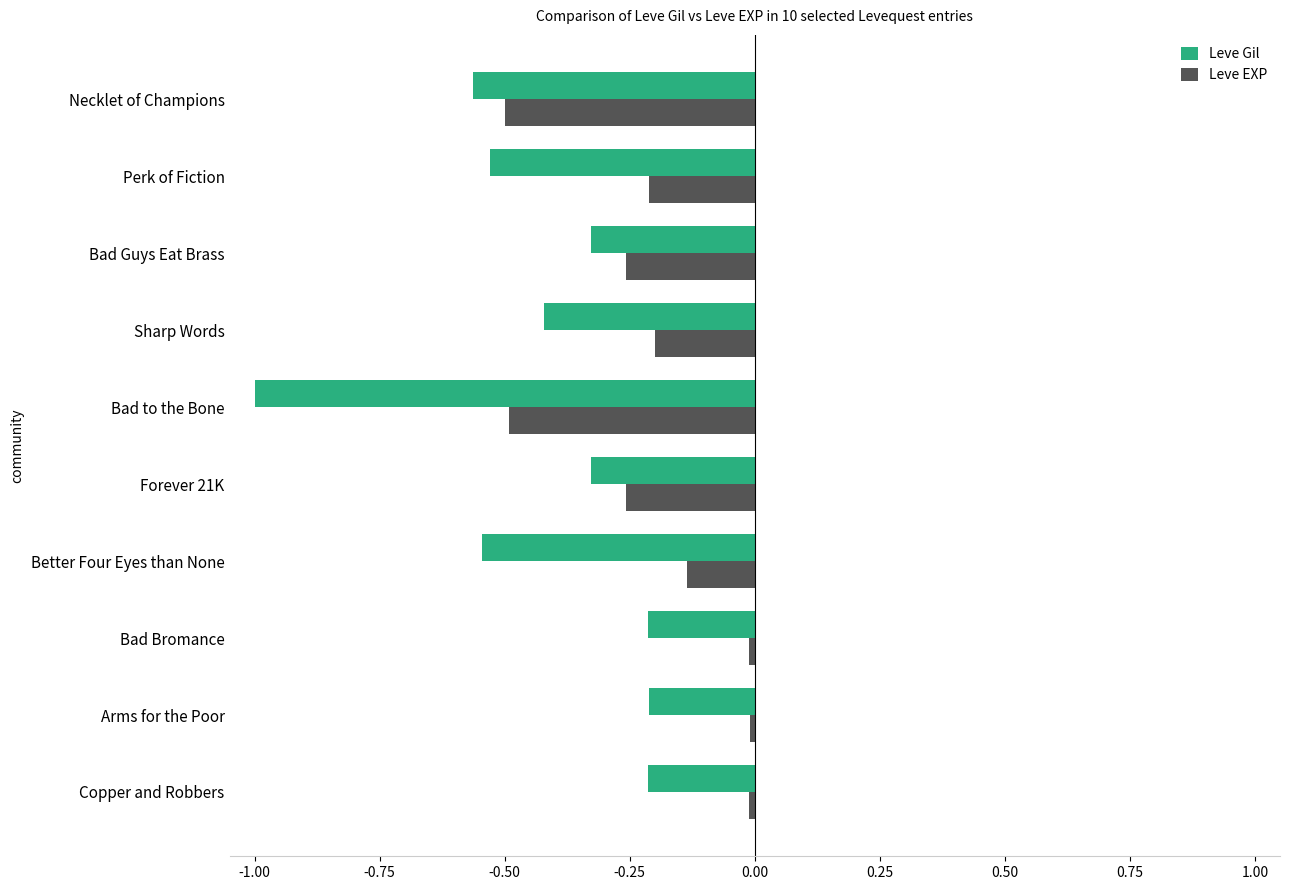

What is the sum of all Leve EXP values?

-2.1